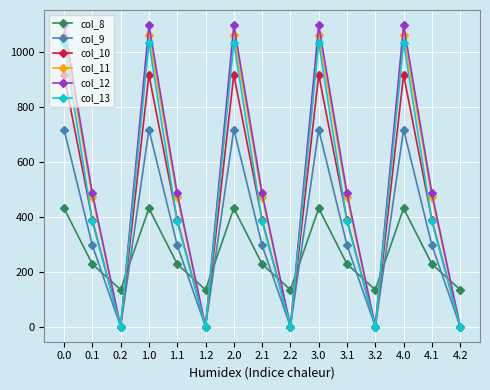

What is the label of the 3rd point from the right?

4.0